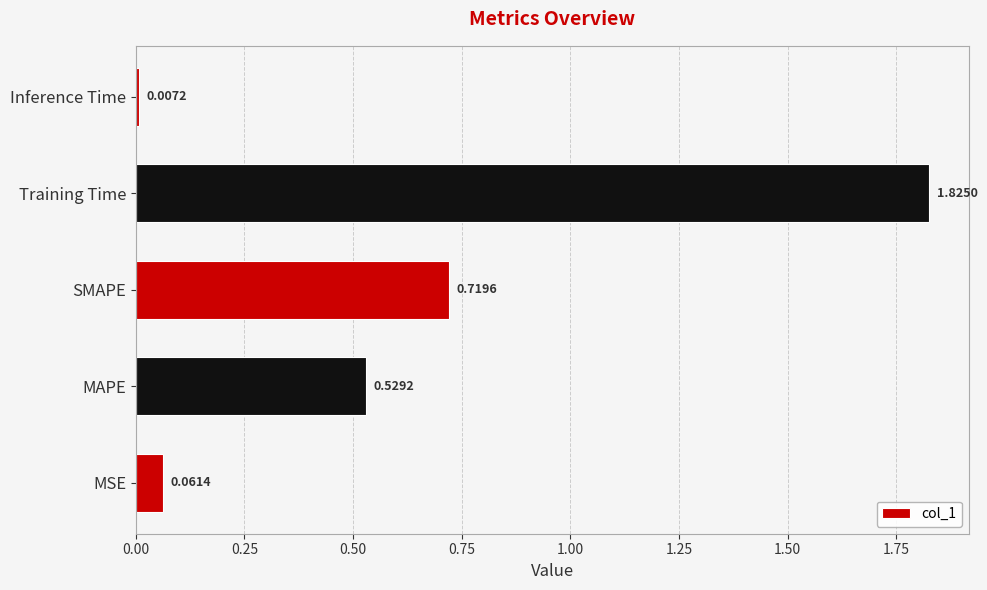

Rank the categories by value from lowest to highest.

Inference Time, MSE, MAPE, SMAPE, Training Time